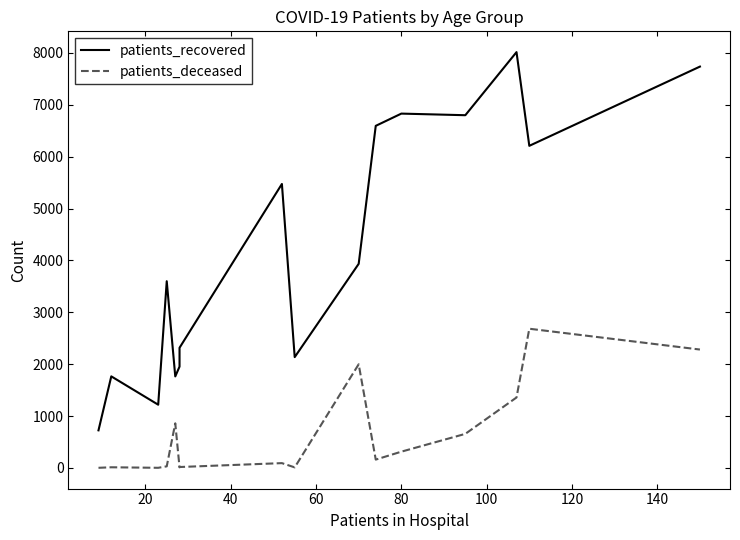

What is the maximum value shown in the chart?

8014